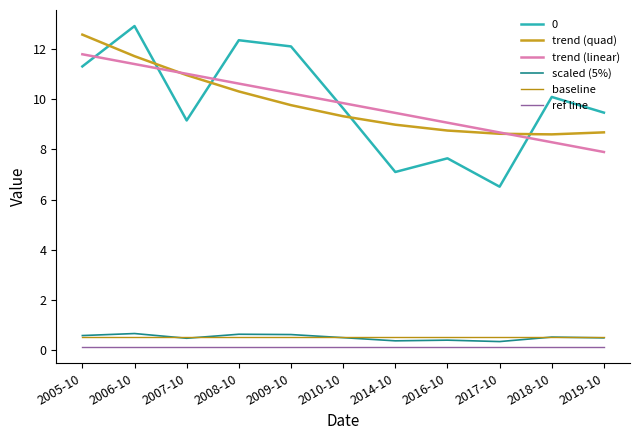

Which label corresponds to the smallest value in the chart?

2005-10